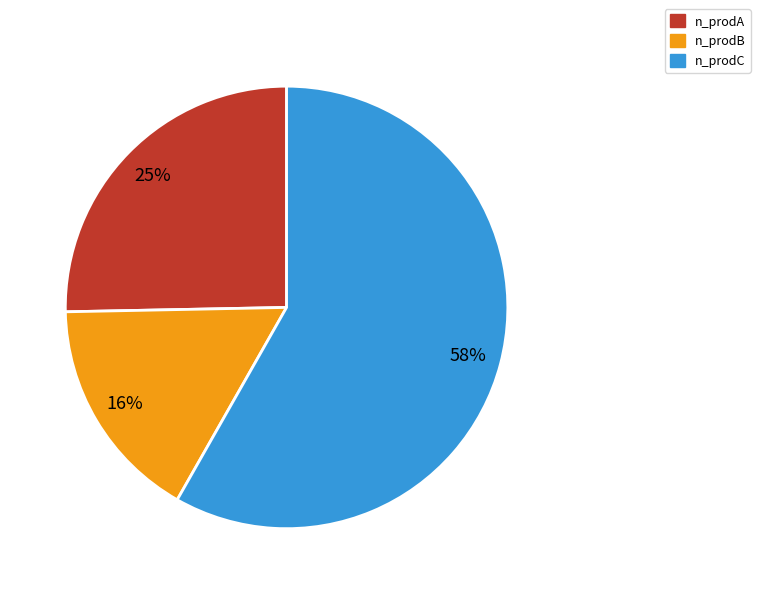

True or false: n_prodB accounts for 10% of the total.

False